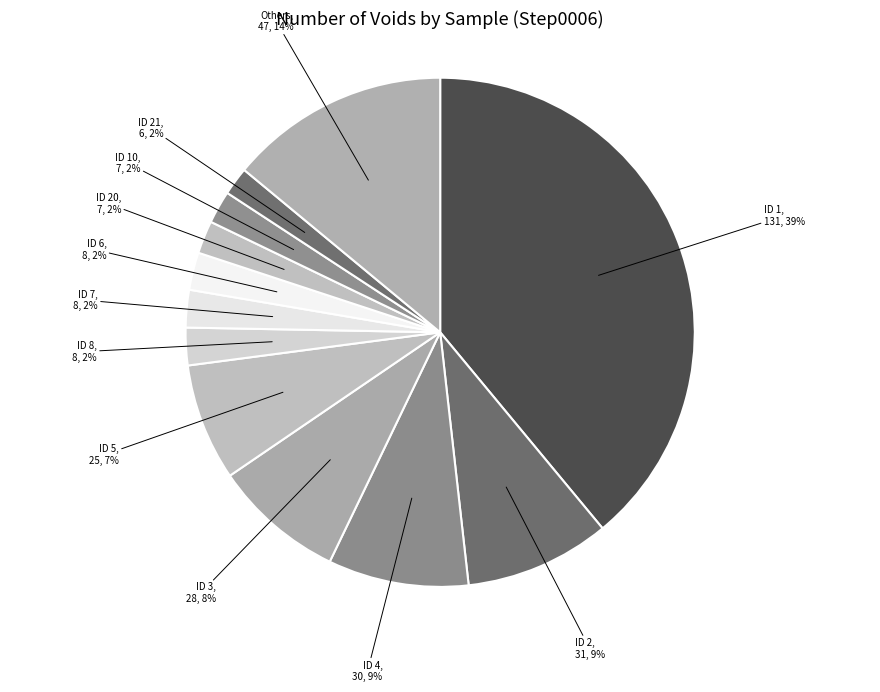

Which category has the biggest portion of the pie?

ID 1